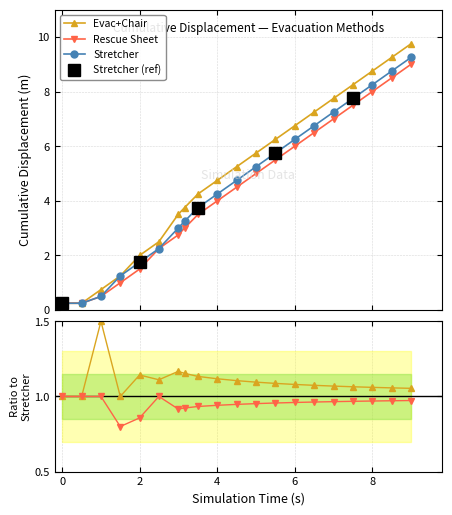

What is the label of the 12th point from the right?

8